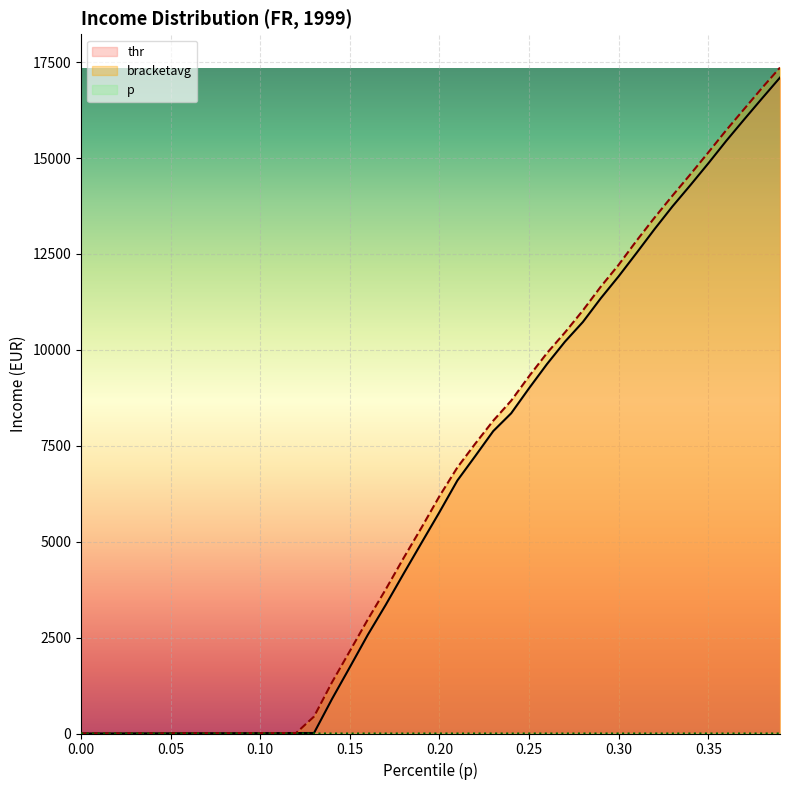

What is the total value across all series at 0.23?

16037.0